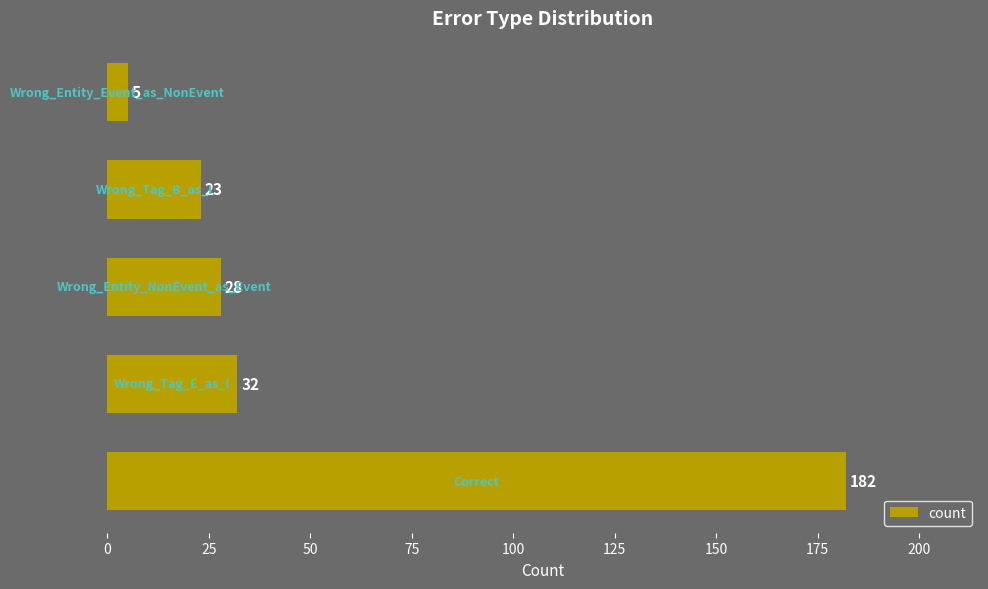

What is the difference between the maximum and minimum values?

177